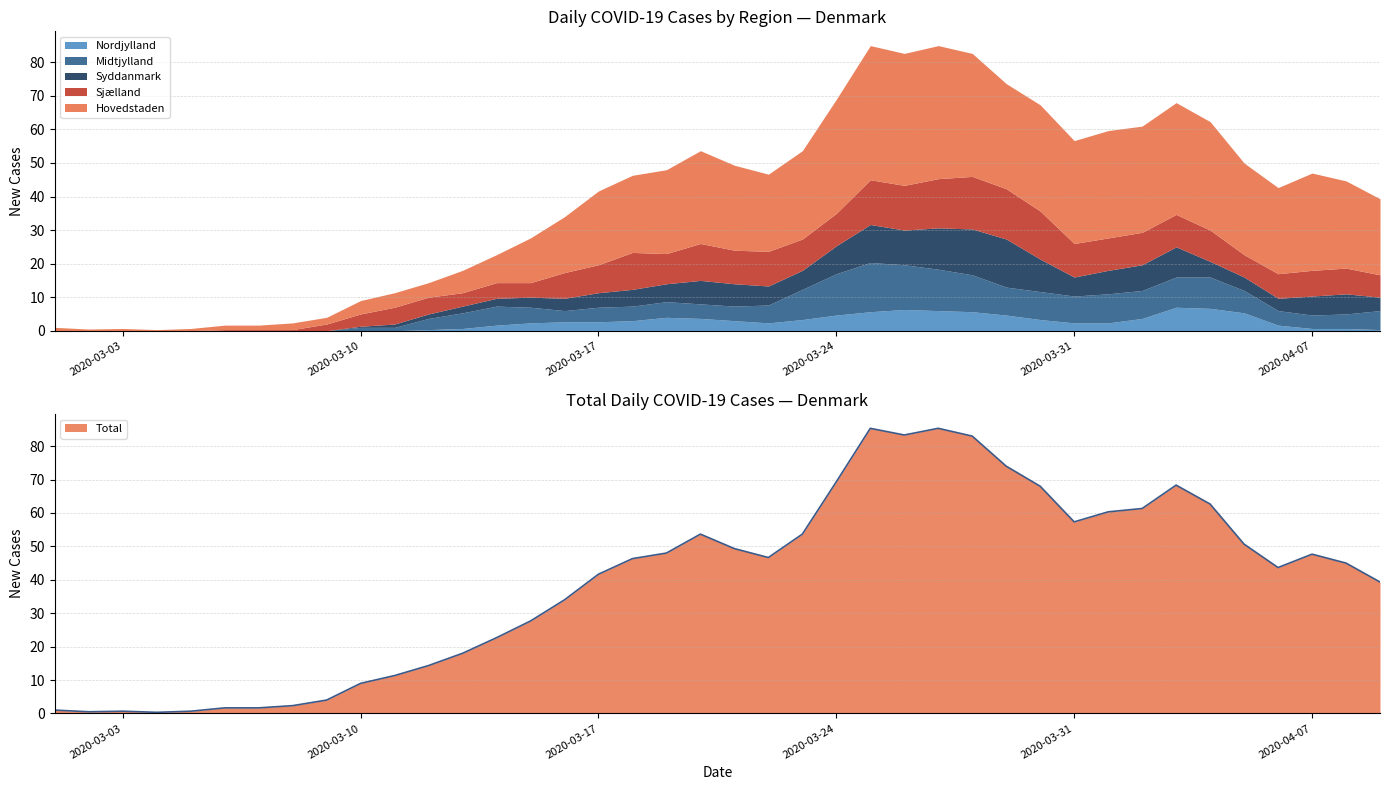

What is the maximum value for Nordjylland?

7.0